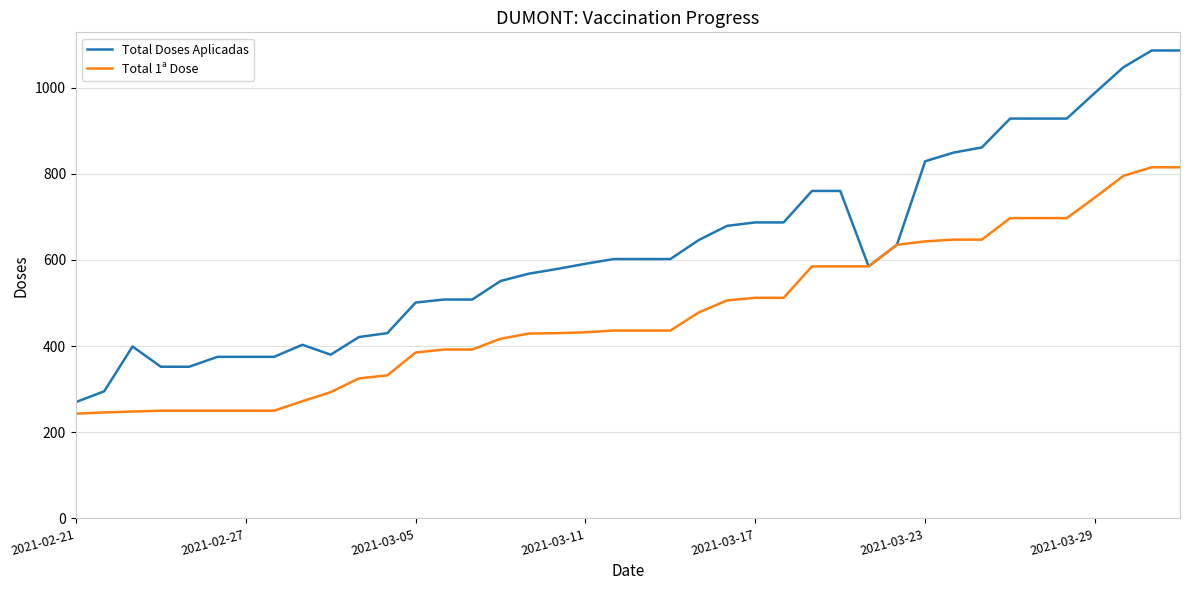

What are all the series names shown in the legend?

Total Doses Aplicadas, Total 1ª Dose